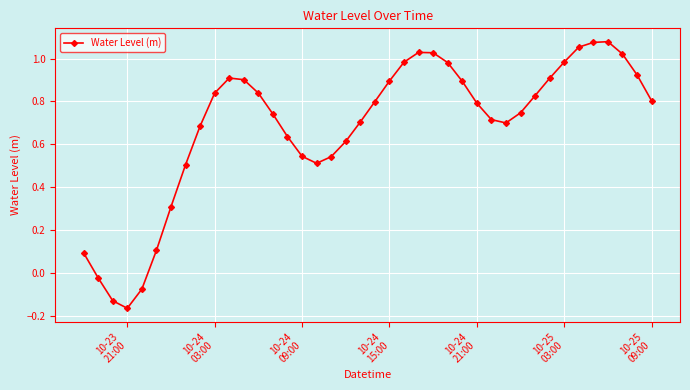

What is the difference between the second highest and second lowest values?

1.2